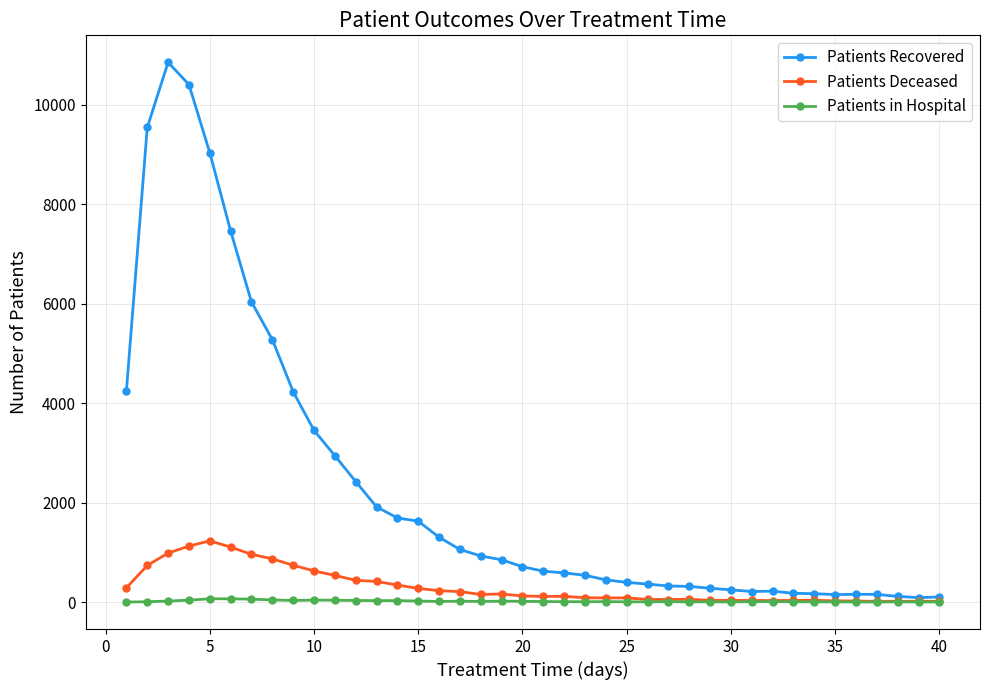

What is the maximum value for Patients Deceased?

1231